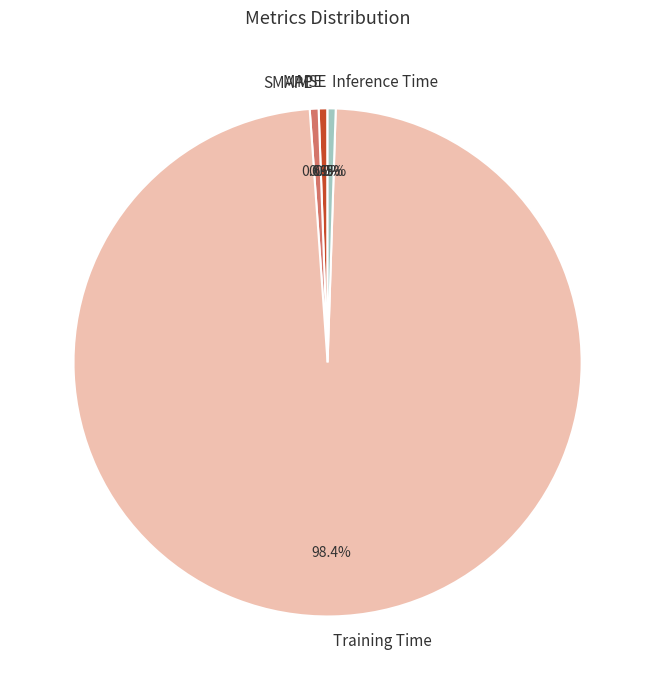

Is the sum of SMAPE and MAPE greater than half?

No